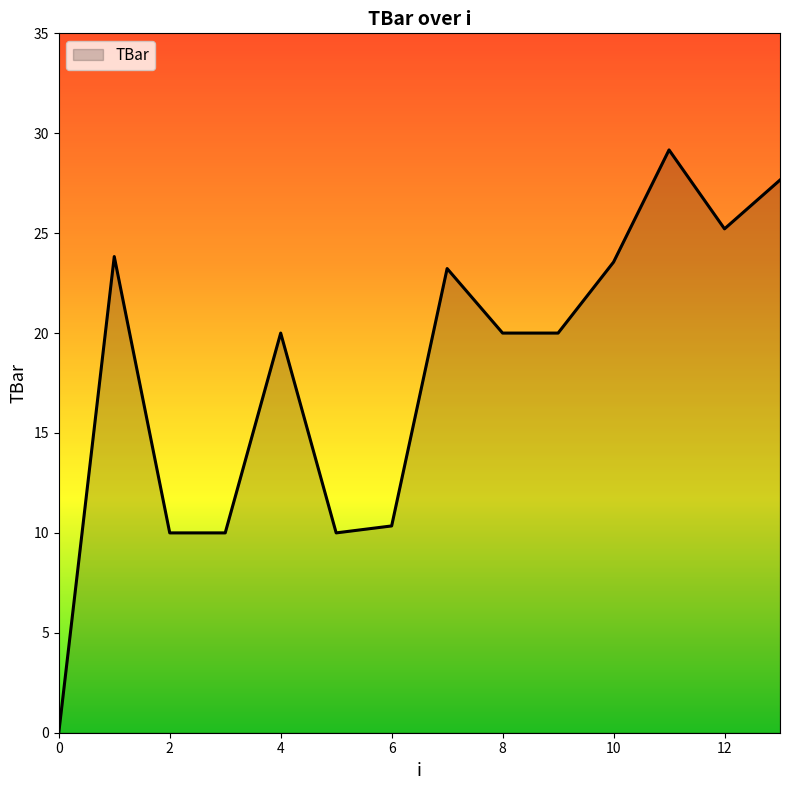

What is the greatest value displayed?

29.2